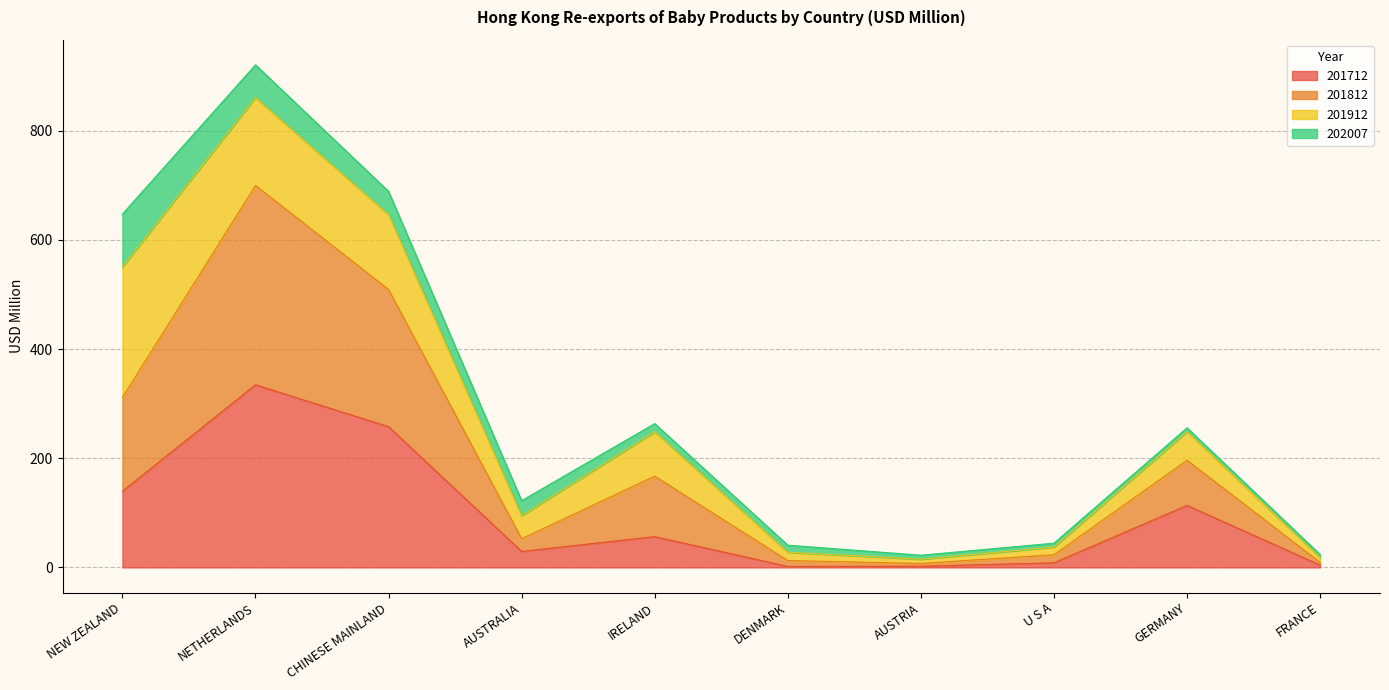

What are all the series names shown in the legend?

201712, 201812, 201912, 202007